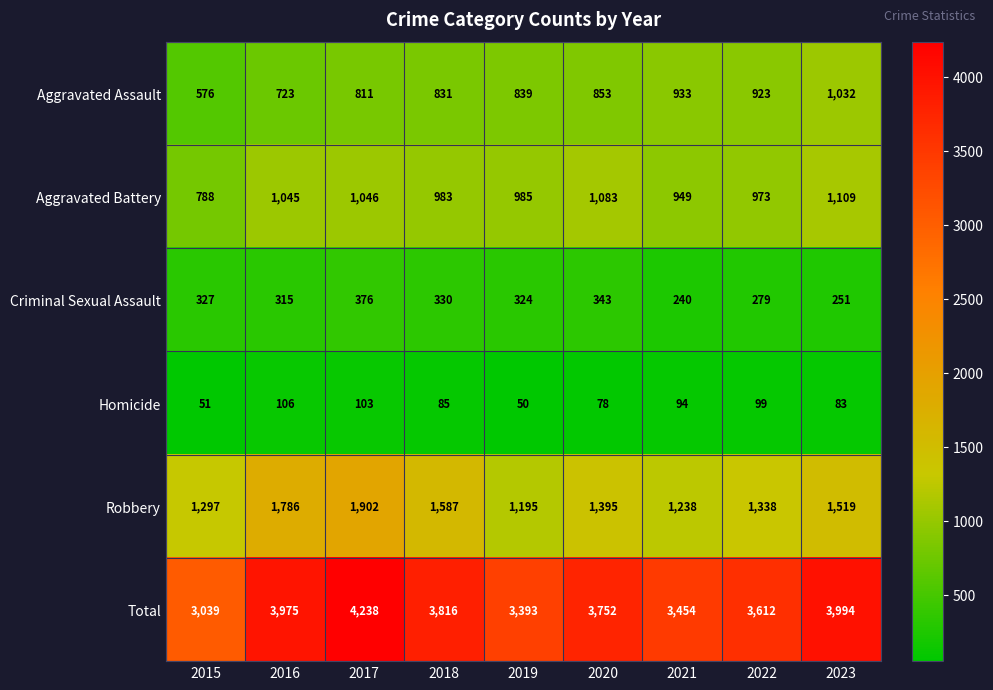

What is the total value across all series at 2016?

7950